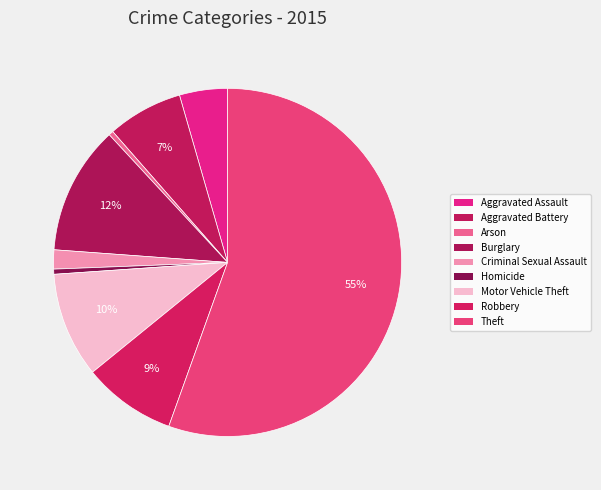

Does Theft account for over 50% of the chart?

Yes